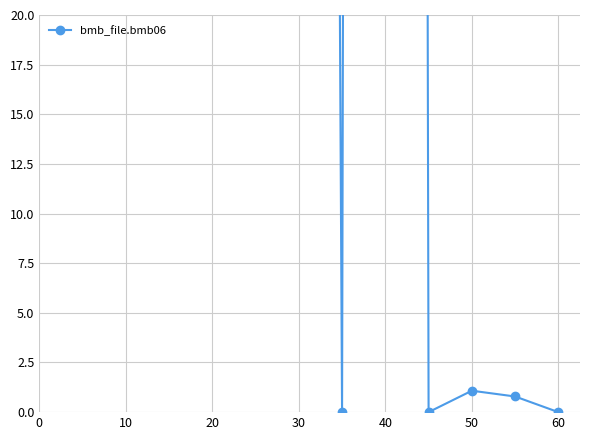

Is this an area chart (filled region under the line)?

No